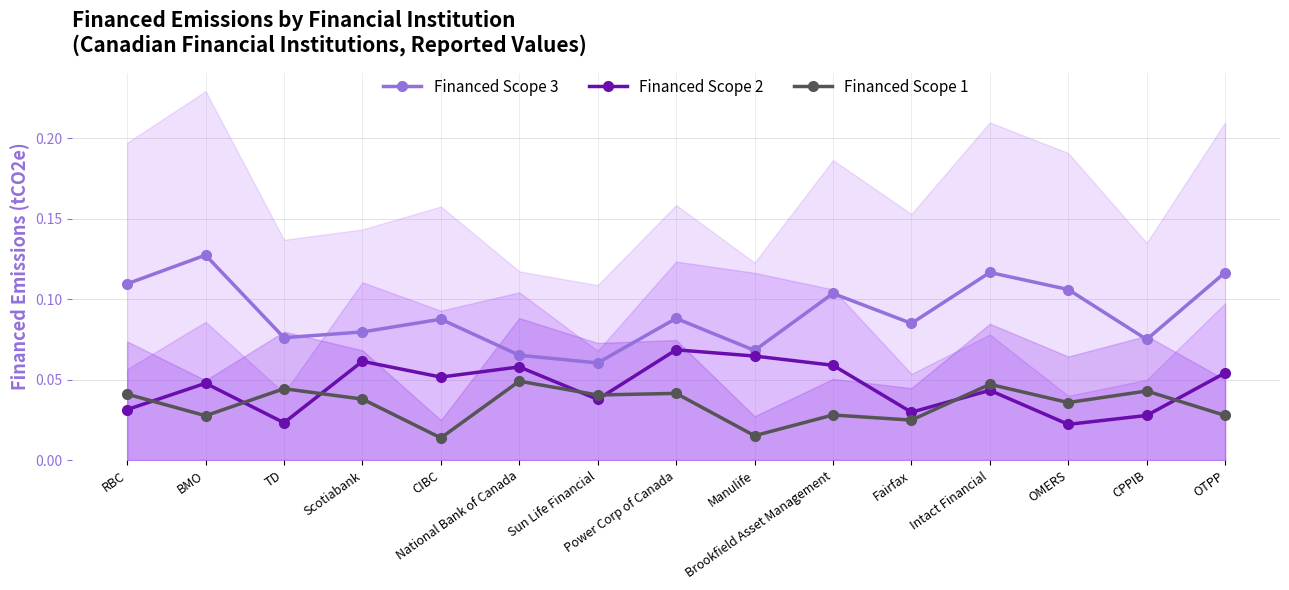

At which category does Financed Scope 1 reach its first local valley?

BMO